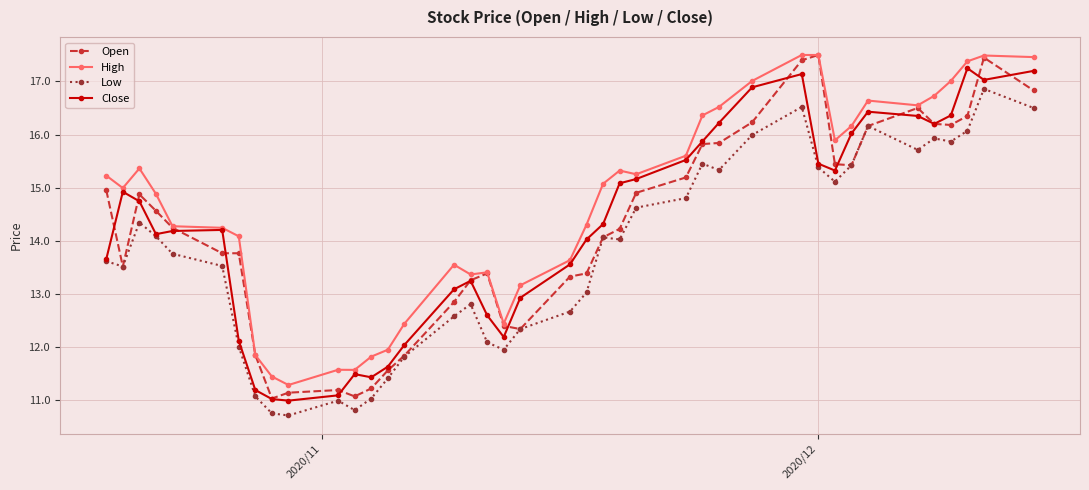

What is the value of the Low point at the 1st from the left?

13.6